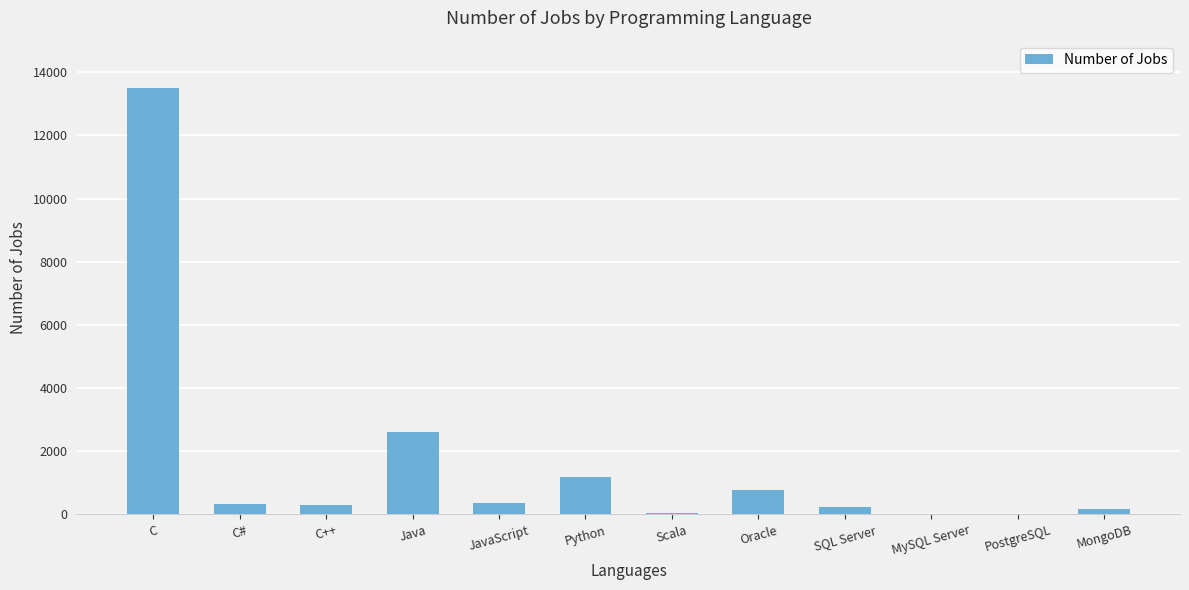

What is the maximum value shown in the chart?

13498